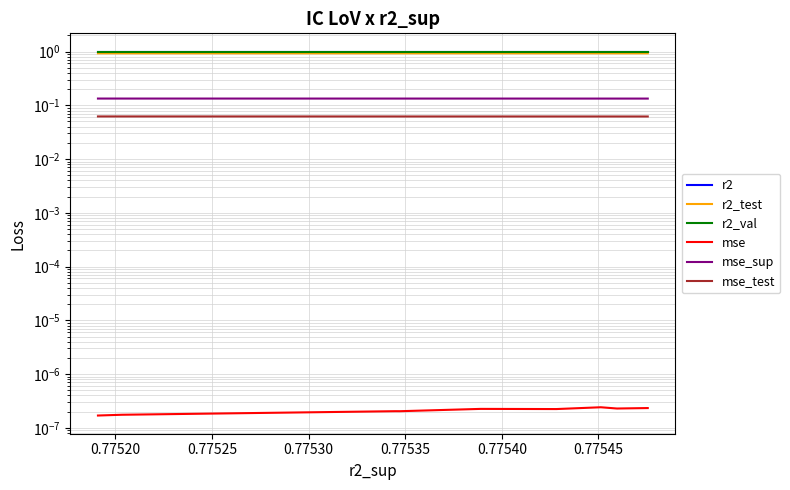

What value does the r2 series have at 0.77520?

1.0